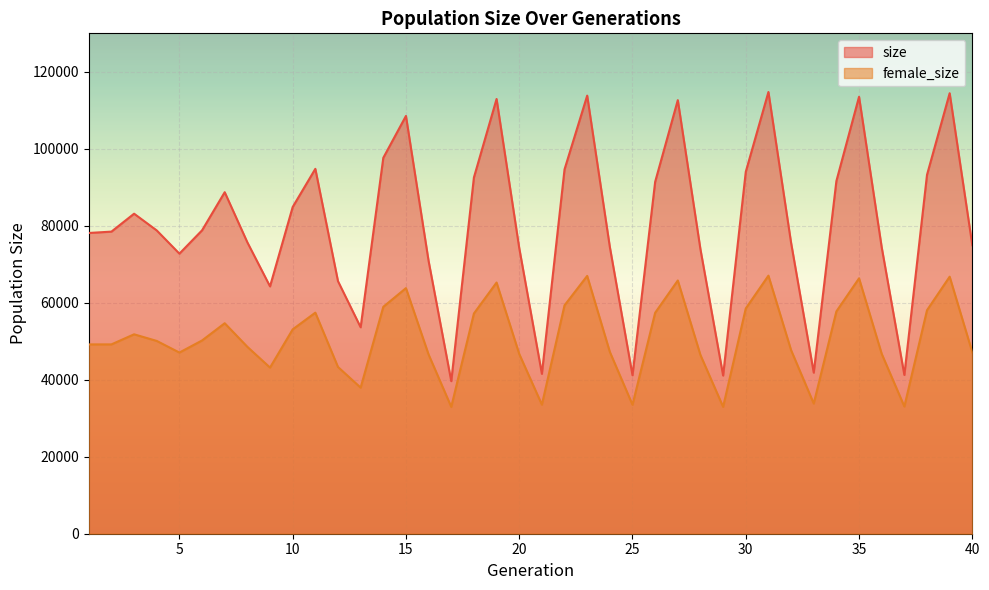

Reading left to right, extract all data points from this chart.

size: 1=78133	2=78486	3=83142	4=78792	5=72765	6=78822	7=88727	8=75699	9=64258	10=84877	11=94795	12=65615	13=53634	14=97660	15=108538	16=70842	17=39642	18=92553	19=112946	20=74242	21=41542	22=94660	23=113819	24=74491	25=41172	26=91422	27=112646	28=73865	29=41097	30=94021	31=114759	32=75591	33=41850	34=91632	35=113523	36=74410	37=41251	38=93238	39=114445	40=74948
female_size: 1=49184	2=49190	3=51808	4=50086	5=47067	6=50207	7=54686	8=48554	9=43165	10=53083	11=57433	12=43318	13=37956	14=58948	15=63804	16=46548	17=32956	18=57216	19=65261	20=46710	21=33535	22=59346	23=66980	24=47236	25=33506	26=57401	27=65794	28=46418	29=32969	30=58523	31=67046	32=47694	33=33820	34=57761	35=66354	36=46742	37=33054	38=58068	39=66779	40=47123